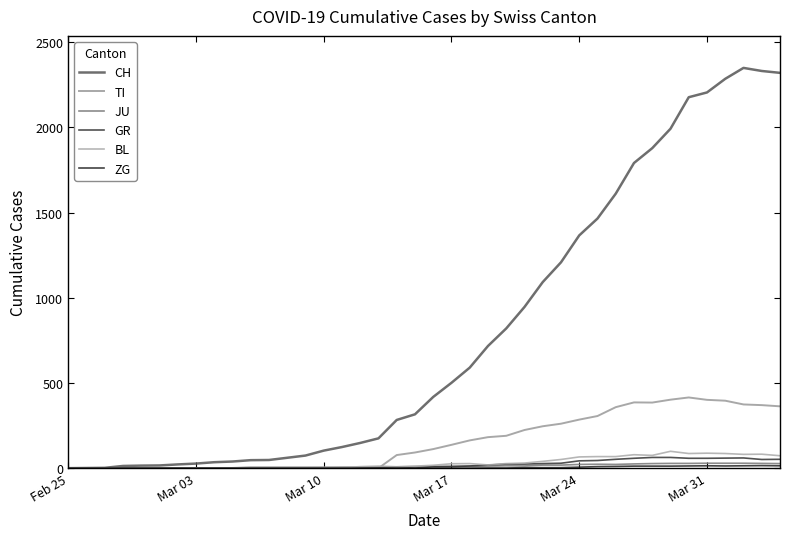

Does the chart have visible grid lines?

No